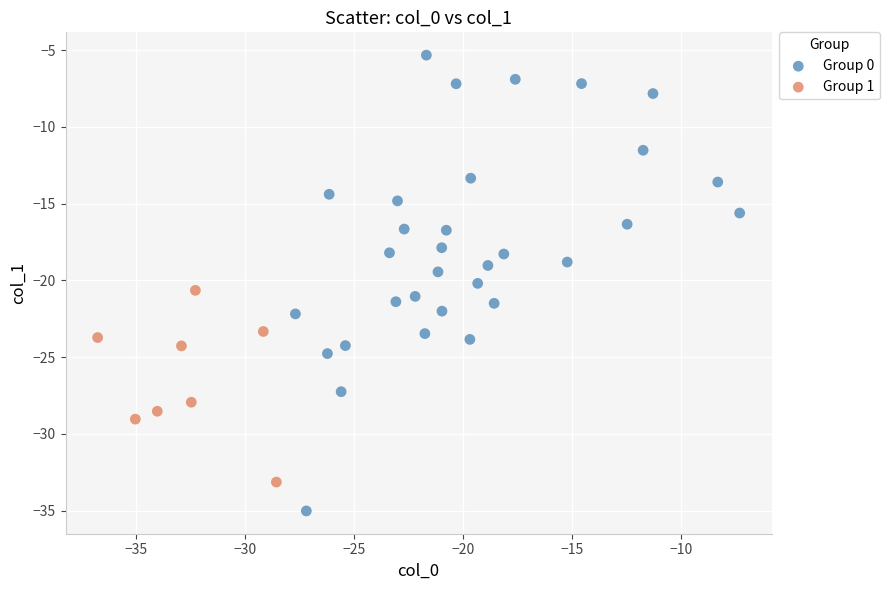

Which series reaches the maximum Y coordinate?

Group 0